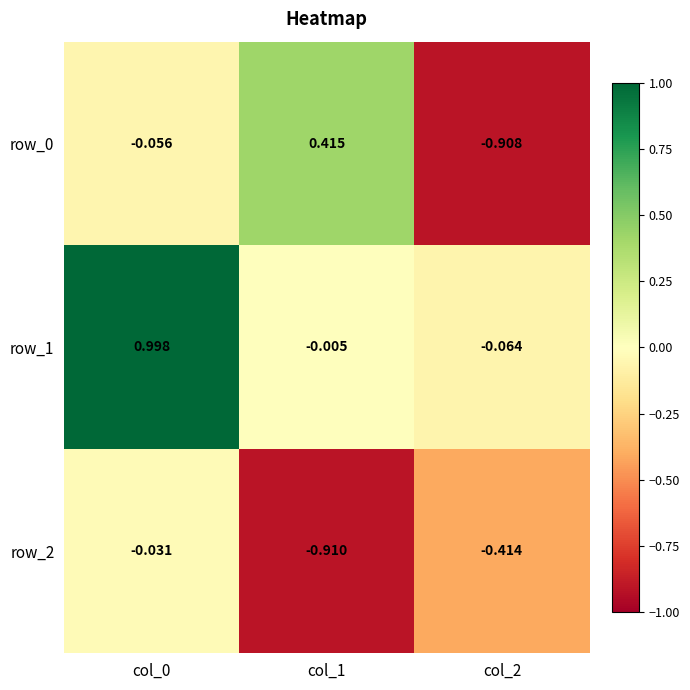

Is the value of row_0 at col_1 greater than the value of row_1 at col_1?

Yes